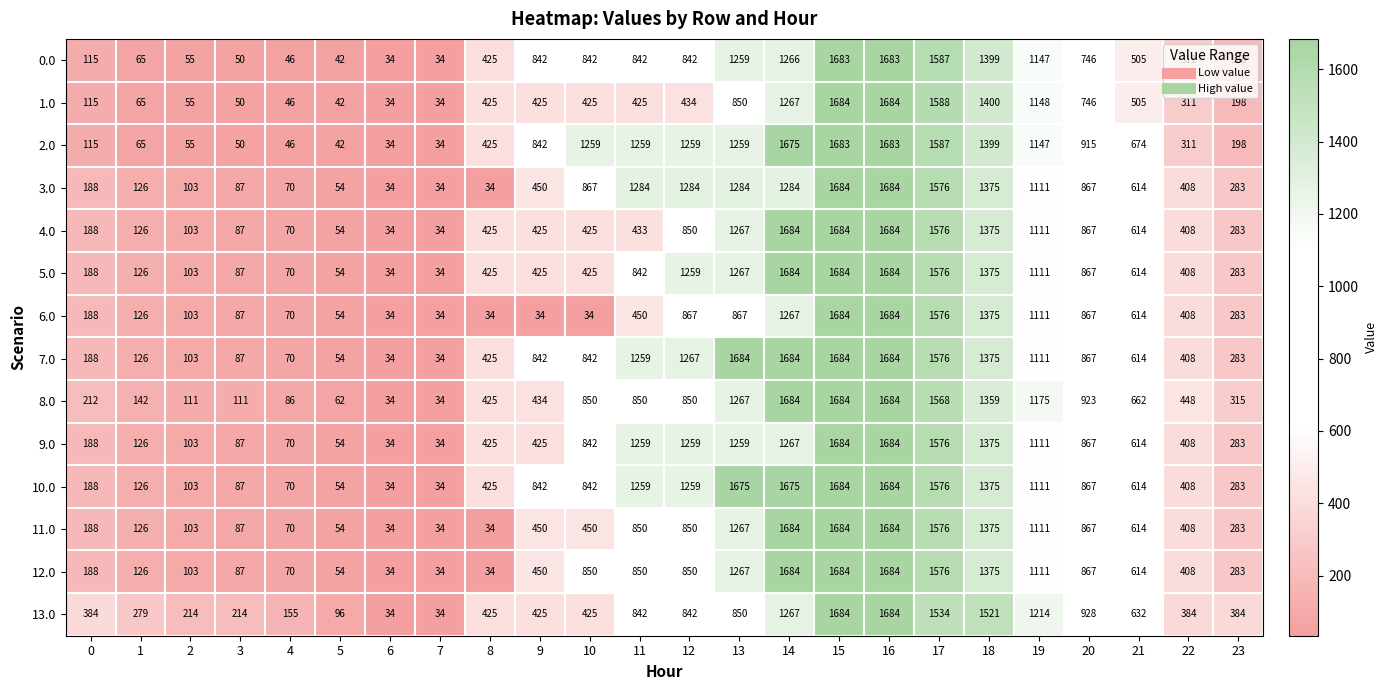

What is the highest value of the 9.0 series?

1684